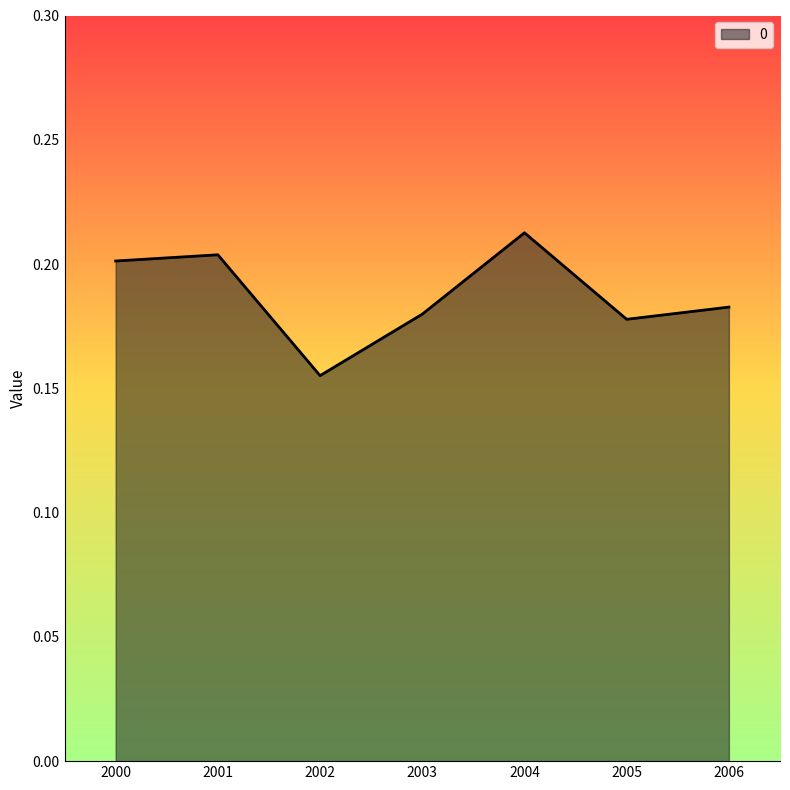

Which has a higher value, 2000 or 2002?

2000